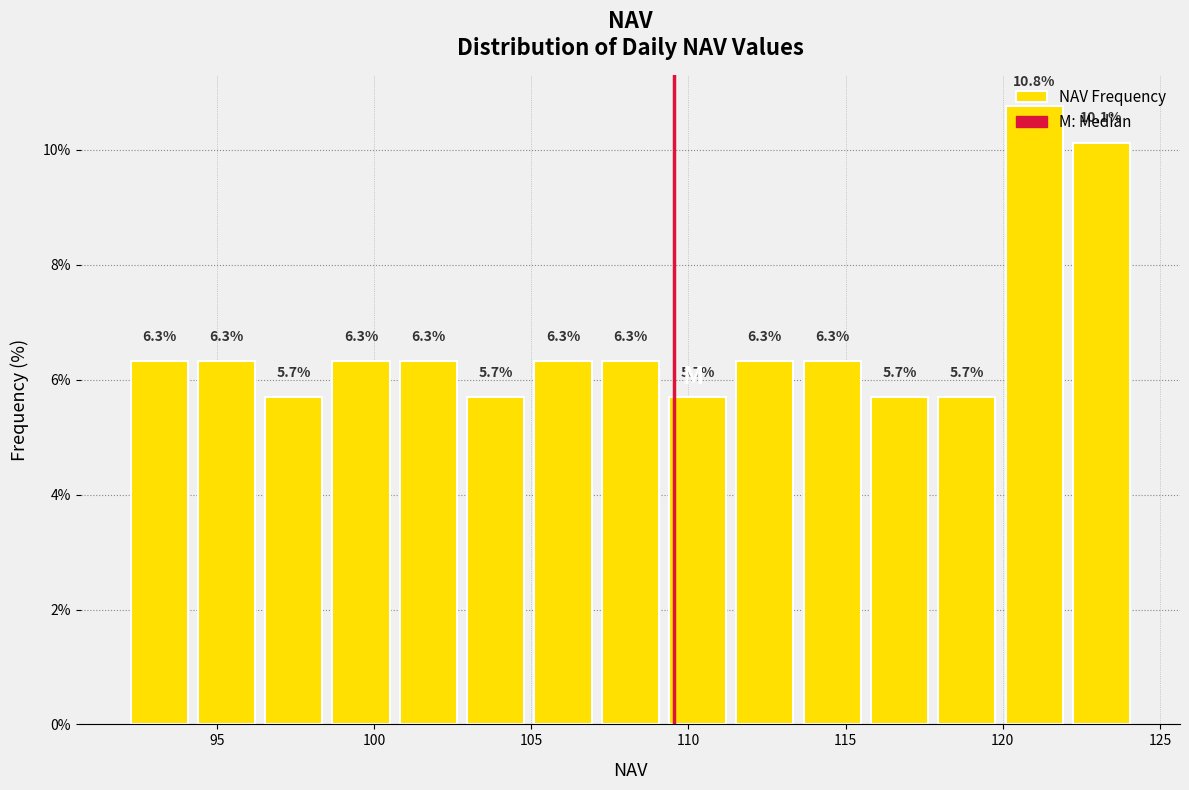

Reading left to right, transcribe this chart: for each bar, give the range it covers on the x-axis and its height. The bar edges are not printed on the chart, so give them approximately, as read against the axis.

92.0 to 94.0: 6.3
94.0 to 96.5: 6.3
96.5 to 98.5: 5.7
98.5 to 100.5: 6.3
100.5 to 103.0: 6.3
103.0 to 105.0: 5.7
105.0 to 107.0: 6.3
107.0 to 109.0: 6.3
109.0 to 111.5: 5.7
111.5 to 113.5: 6.3
113.5 to 115.5: 6.3
115.5 to 118.0: 5.7
118.0 to 120.0: 5.7
120.0 to 122.0: 10.8
122.0 to 124.0: 10.1